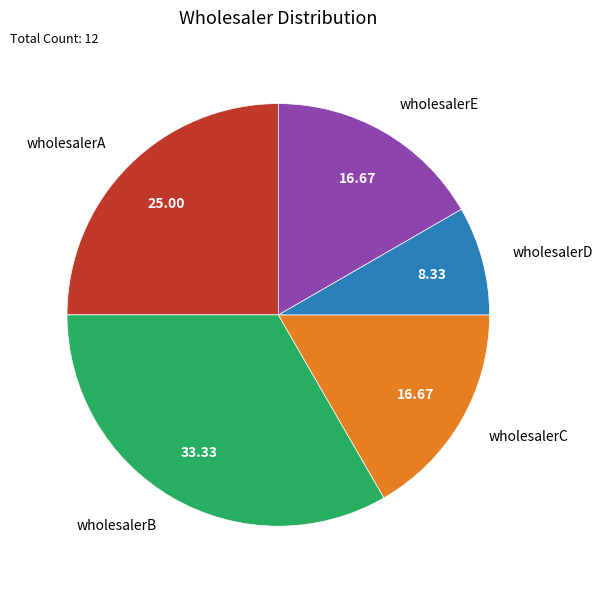

Is the sum of wholesalerE and wholesalerC greater than half?

No